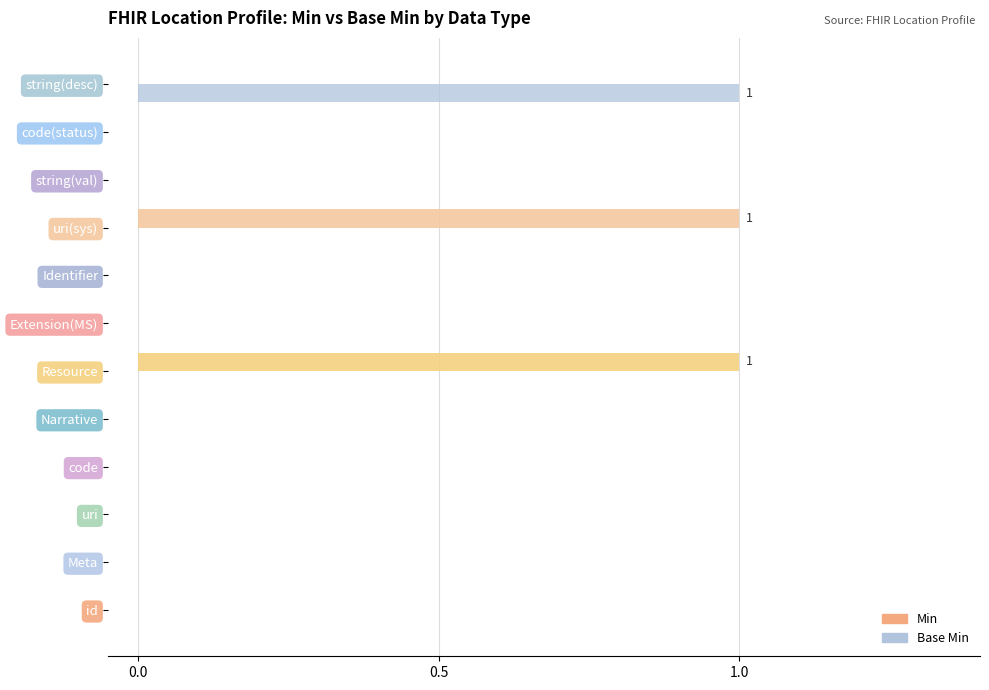

Between Meta and uri(sys), which series saw the biggest shift?

Min